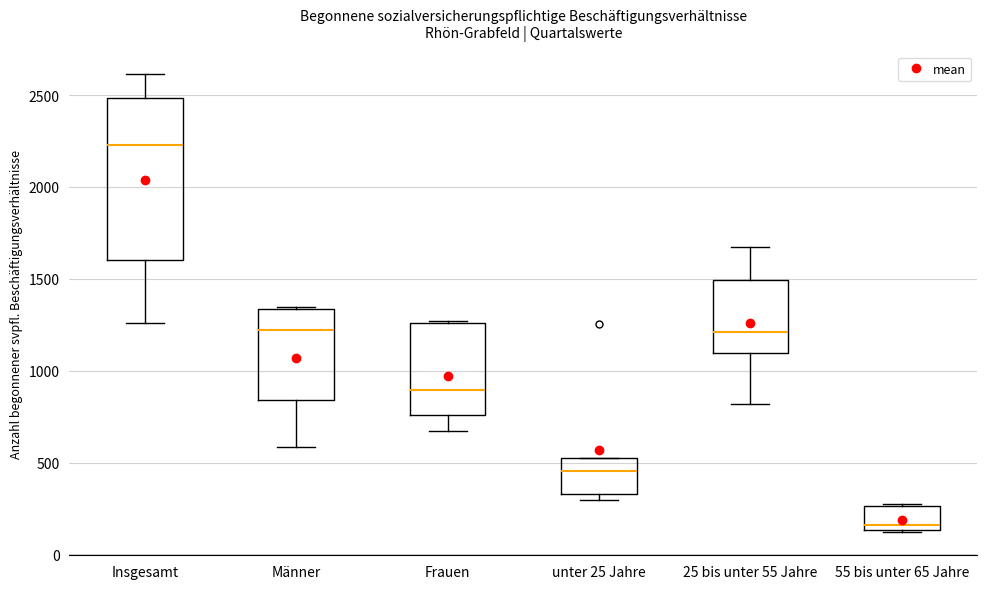

Reading left to right, transcribe this box plot: for each box, give where its median line is, the range the box spans, and where its two whiskers end, as read against the y-axis. The values are not printed on the chart, so give them approximately, as read against the axis.

Insgesamt: median 2250, box 1600 to 2500, whiskers 1250 to 2600
Männer: median 1200, box 850 to 1350, whiskers 600 to 1350
Frauen: median 900, box 750 to 1250, whiskers 650 to 1250
unter 25 Jahre: median 450, box 350 to 500, whiskers 300 to 500
25 bis unter 55 Jahre: median 1200, box 1100 to 1500, whiskers 800 to 1650
55 bis unter 65 Jahre: median 150 (just above the box's lower edge), box 150 to 250, whiskers 100 to 250